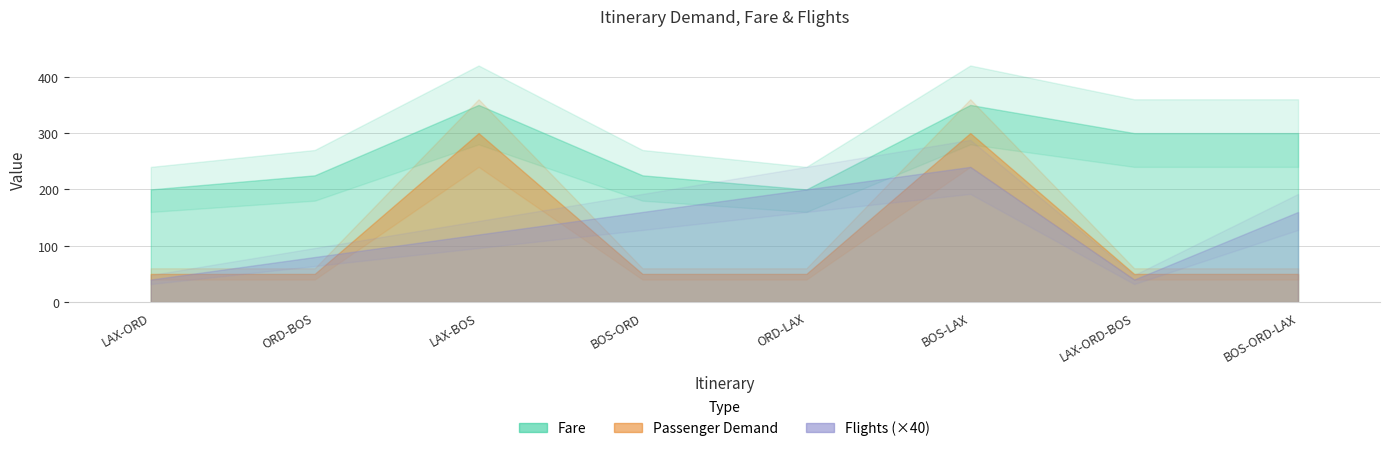

Which series has the widest spread of values?

Passenger Demand